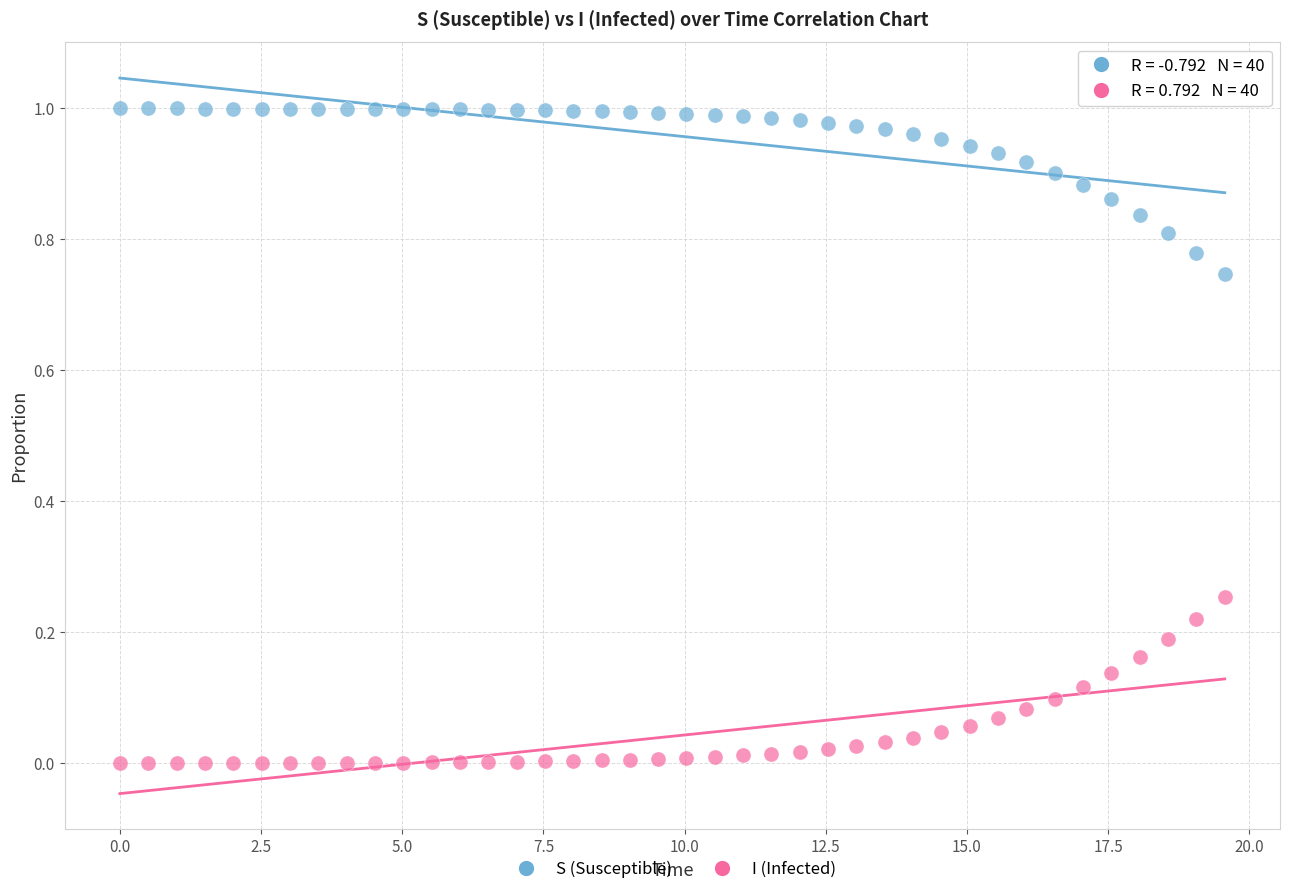

Across all data points, what is the range of X values (max minus min)?

19.6